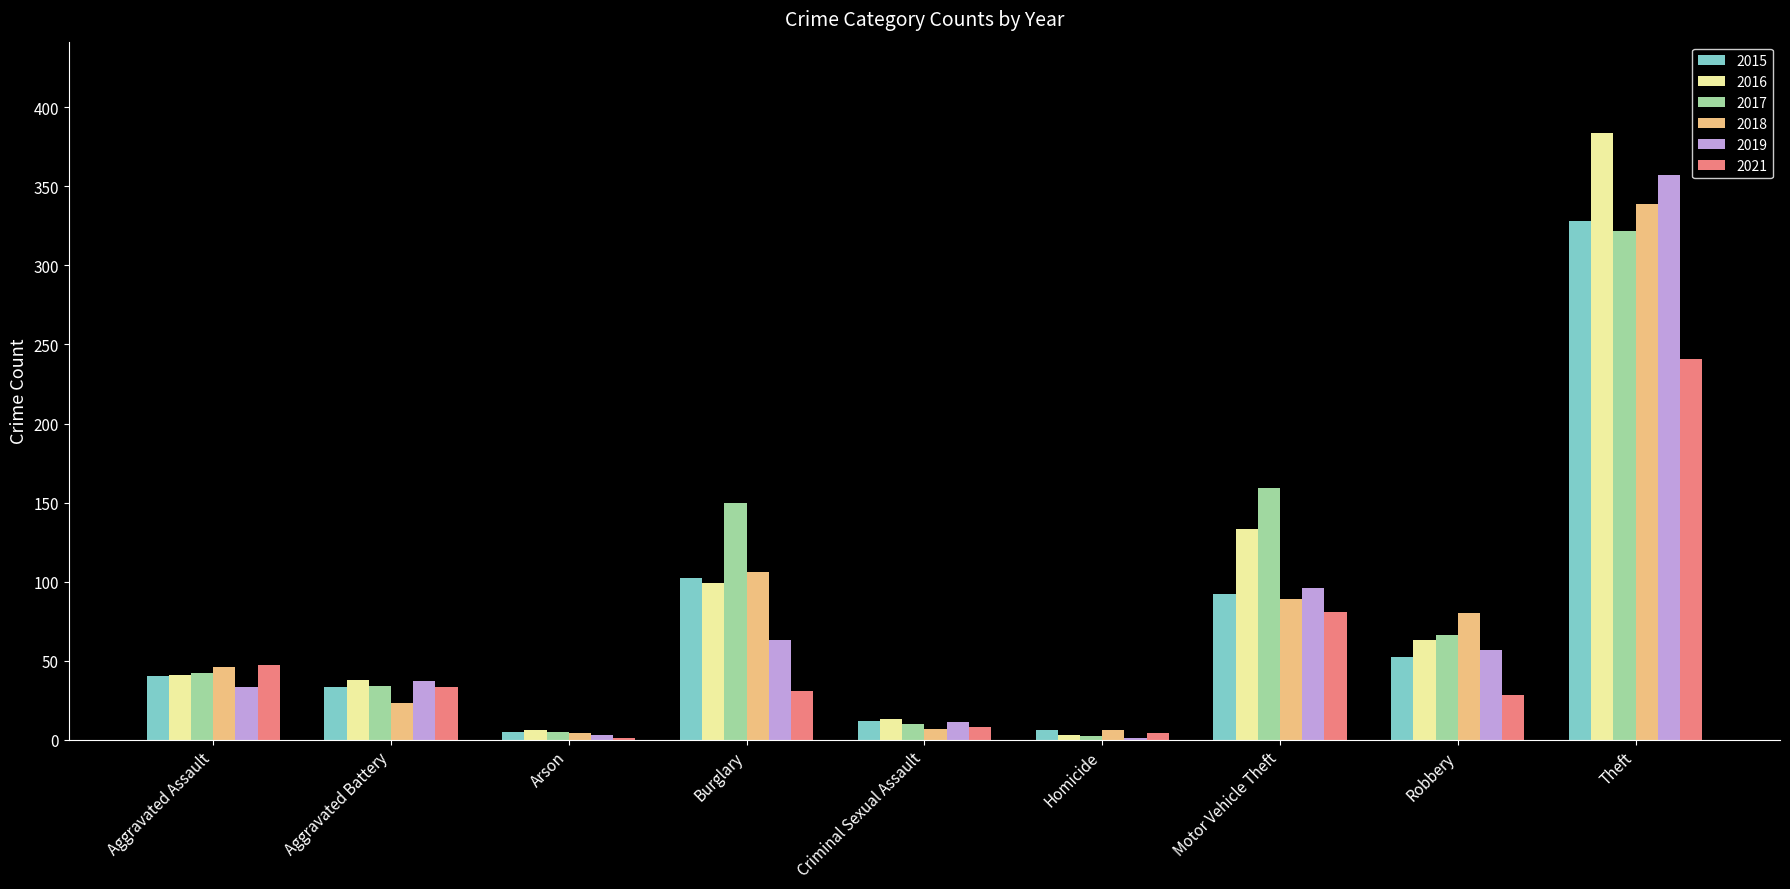

Between Motor Vehicle Theft and Robbery, which series saw the biggest shift?

2017